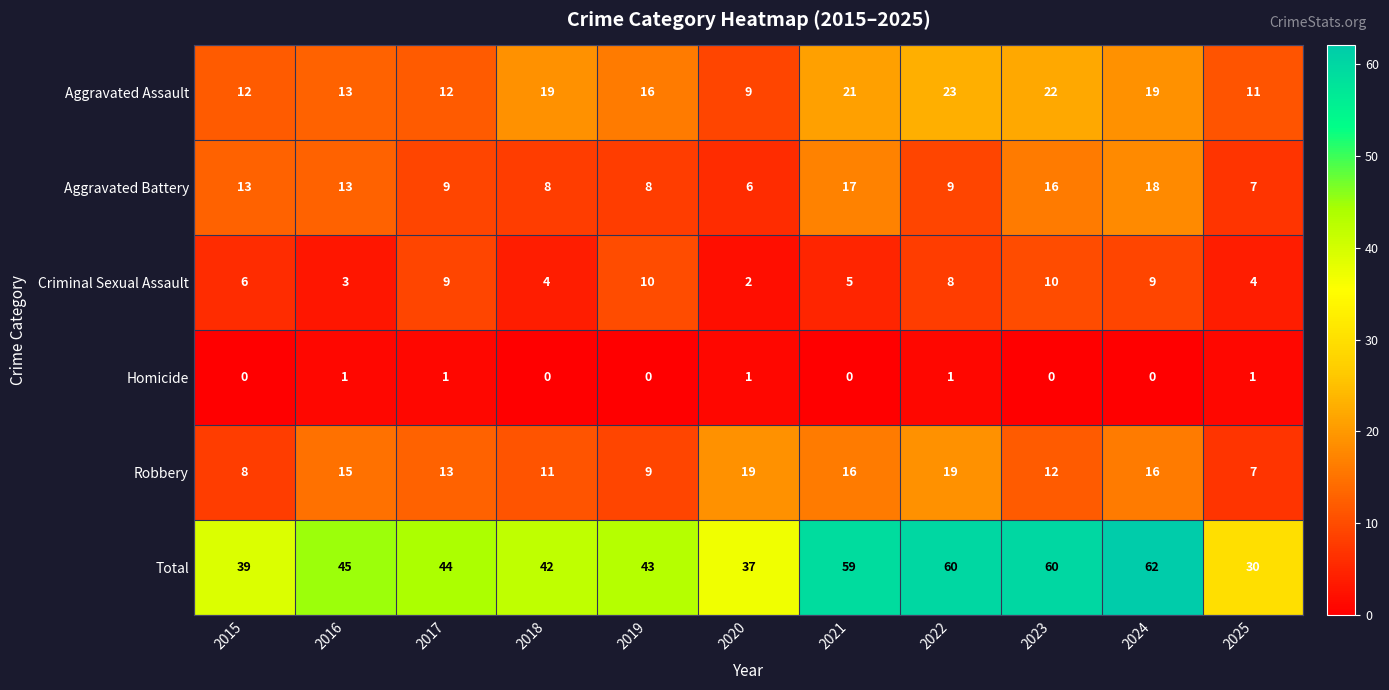

The value of Criminal Sexual Assault at 2017 is 9. True or false?

True